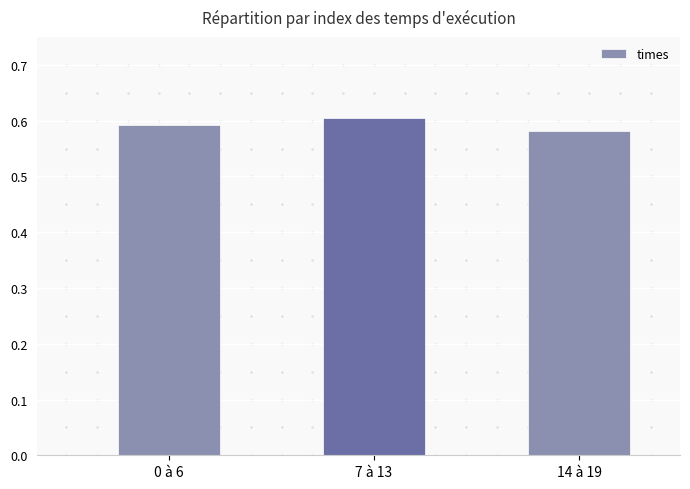

The value at 0 à 6 is 0.6. True or false?

True